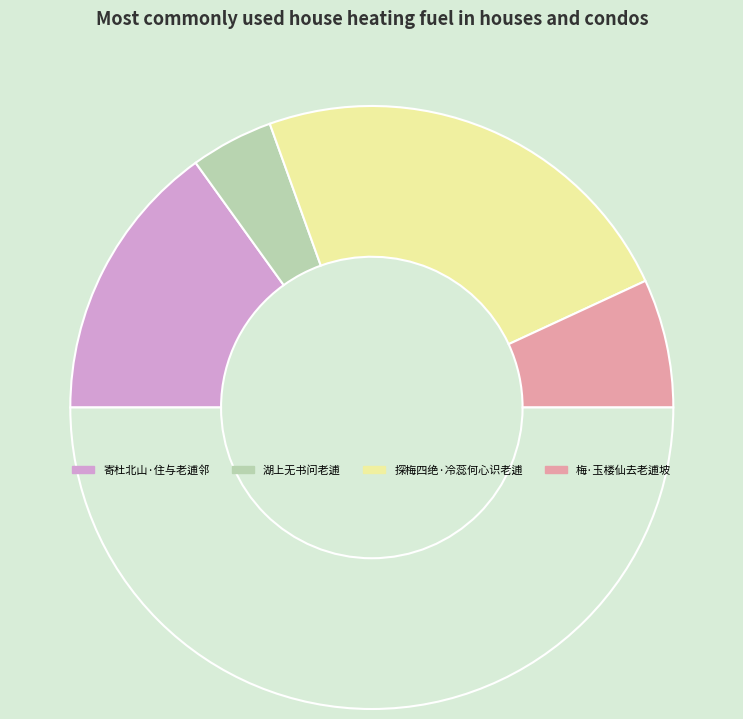

To the nearest percent, what is the difference between the largest and smallest slice percentages?

38%